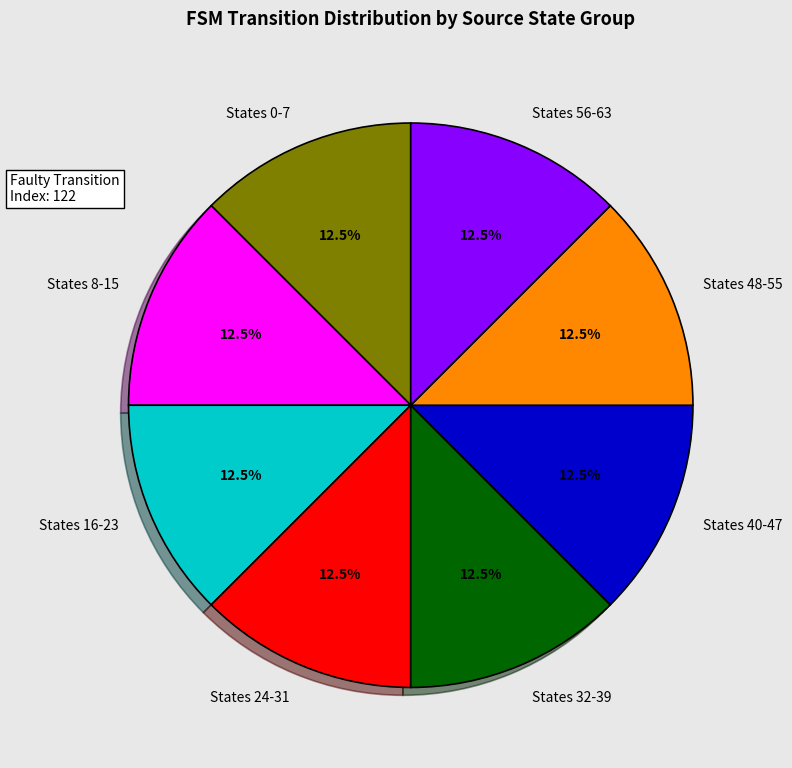

To the nearest percent, what is the average slice percentage?

12%